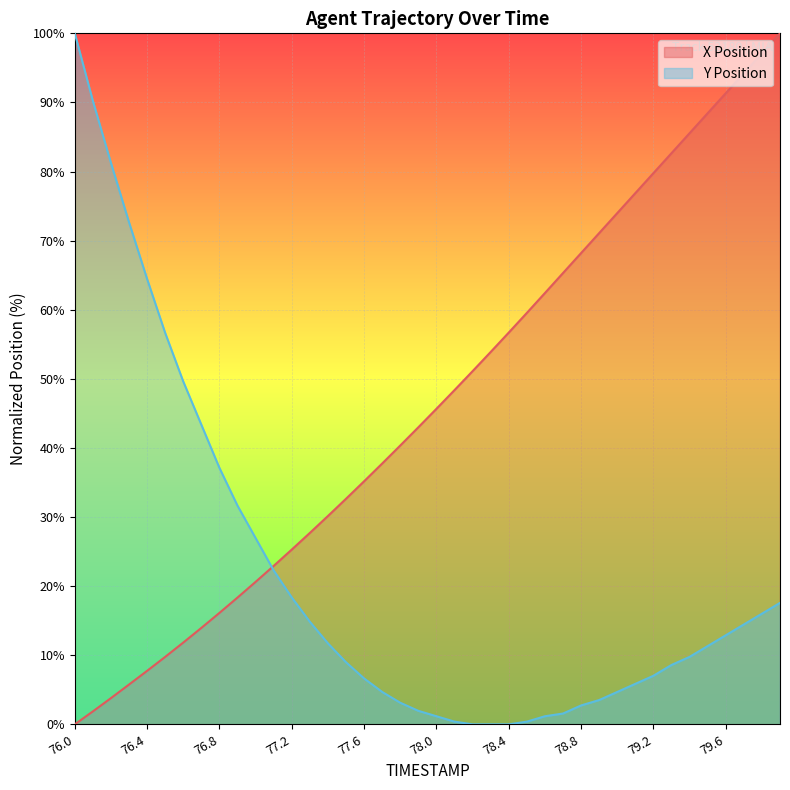

Reading left to right, what are all the values shown in this chart?

X: 0.0	1.9	3.8	5.8	7.7	9.8	11.8	14.0	16.1	18.3	20.6	22.9	25.3	27.7	30.2	32.6	35.2	37.7	40.4	43.0	45.7	48.4	51.1	53.9	56.7	59.5	62.4	65.3	68.2	71.1	74.0	76.9	79.8	82.7	85.6	88.4	91.3	94.2	97.1	100.0
Y: 100.0	90.2	81.2	72.7	64.5	56.6	49.6	43.4	37.1	31.6	27.0	22.3	18.4	14.8	11.7	9.0	6.6	4.7	3.1	2.0	1.2	0.4	0.0	0.0	0.0	0.4	1.2	1.6	2.7	3.5	4.7	5.9	7.0	8.6	9.8	11.3	12.9	14.5	16.0	17.6